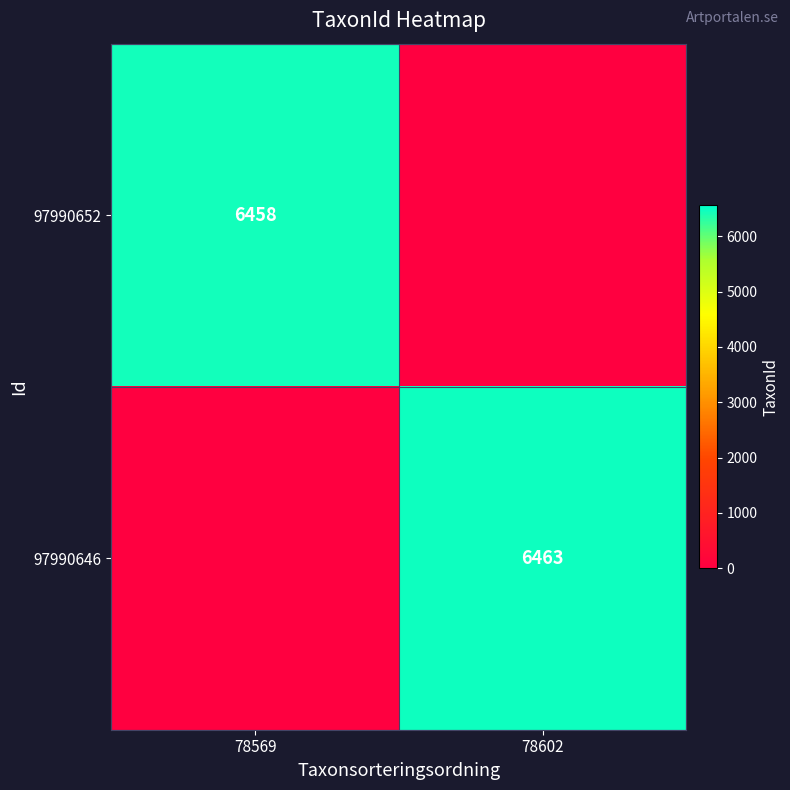

The value of 97990646 at 78602 is 6463. True or false?

True